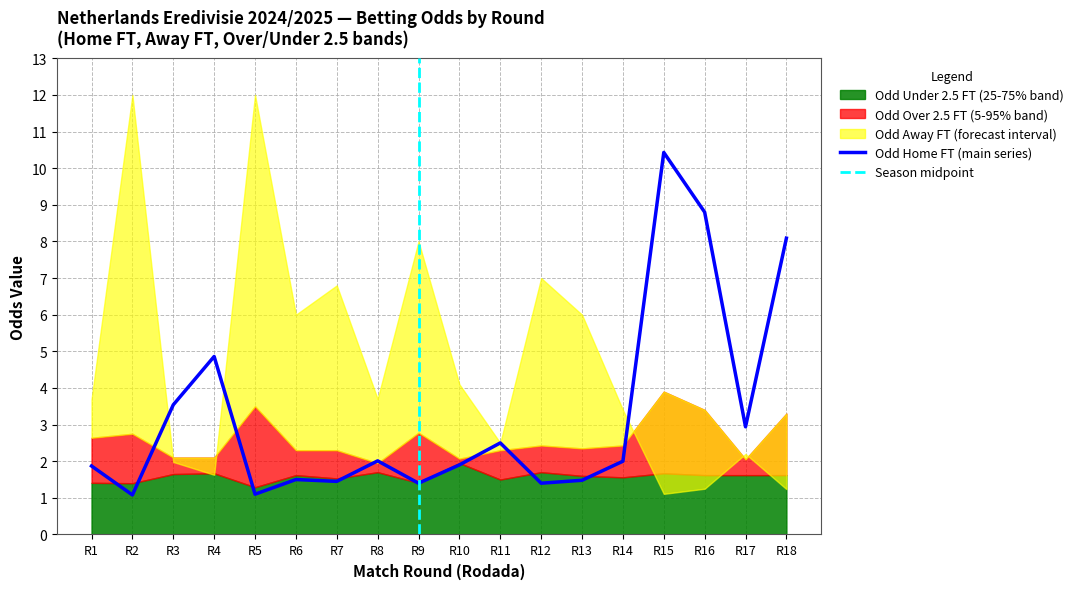

Read the Odd_H_FT value at Rodada 4.

4.9